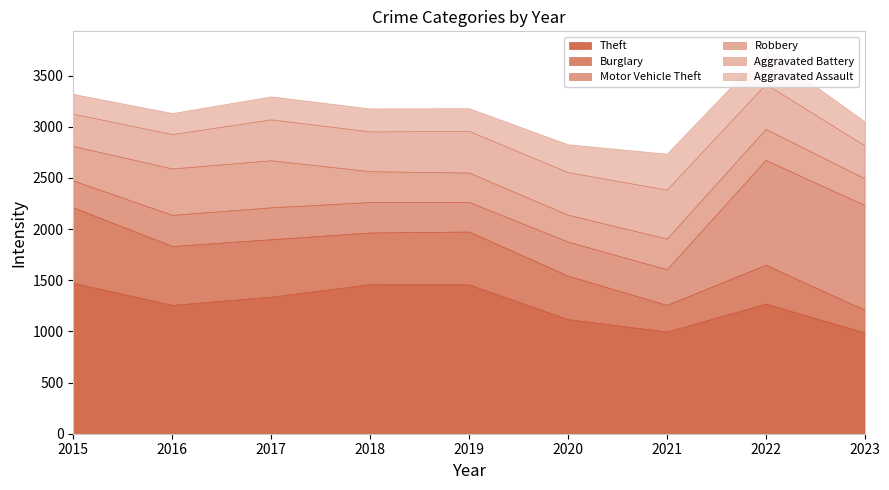

What is the difference between the Burglary values at 2016 and 2021?

315